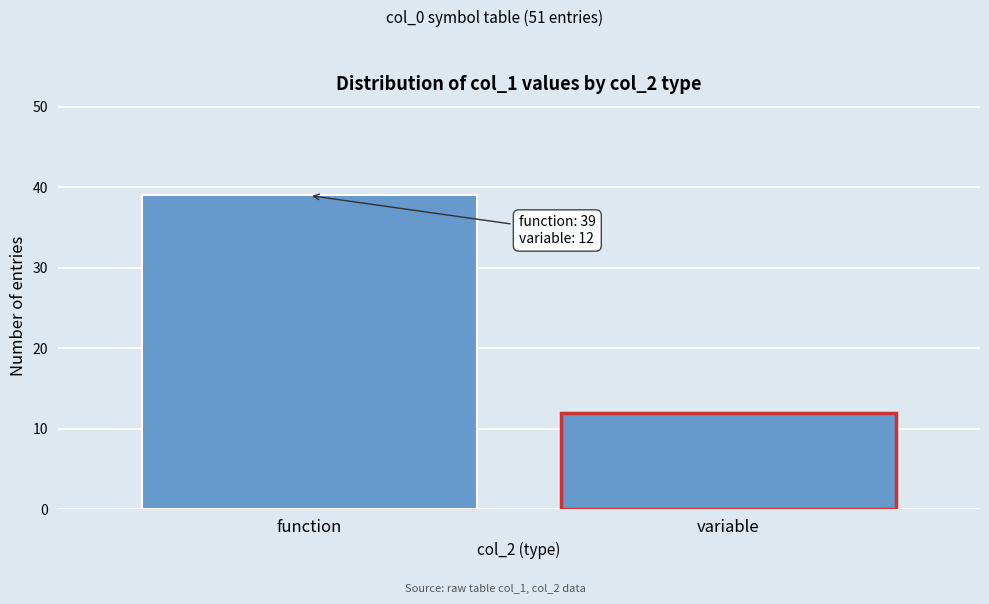

Reading left to right, list all the values displayed in this chart.

39	12